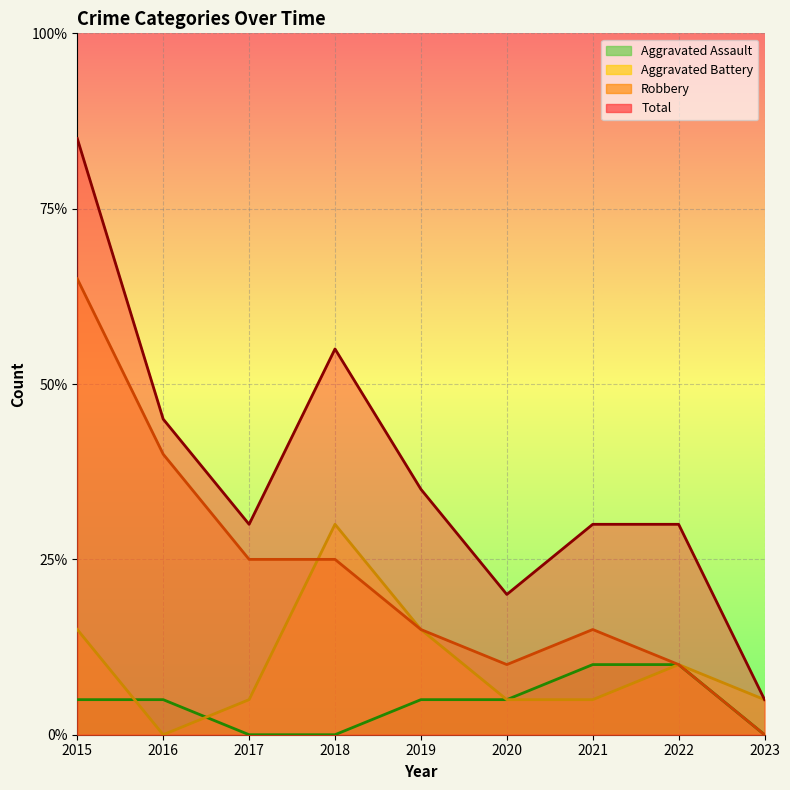

True or false: Total and Robbery intersect in this chart.

False